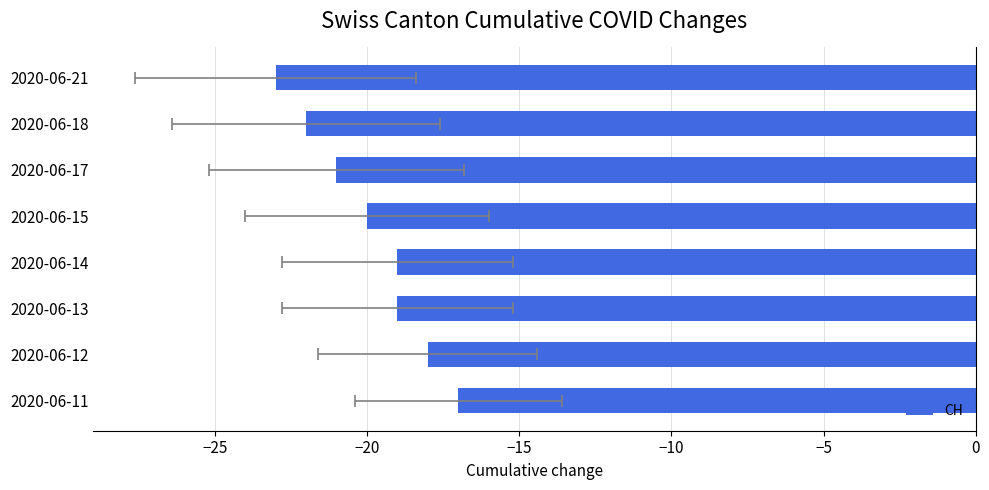

Reading left to right, list all the values displayed in this chart.

-17	-18	-19	-19	-20	-21	-22	-23